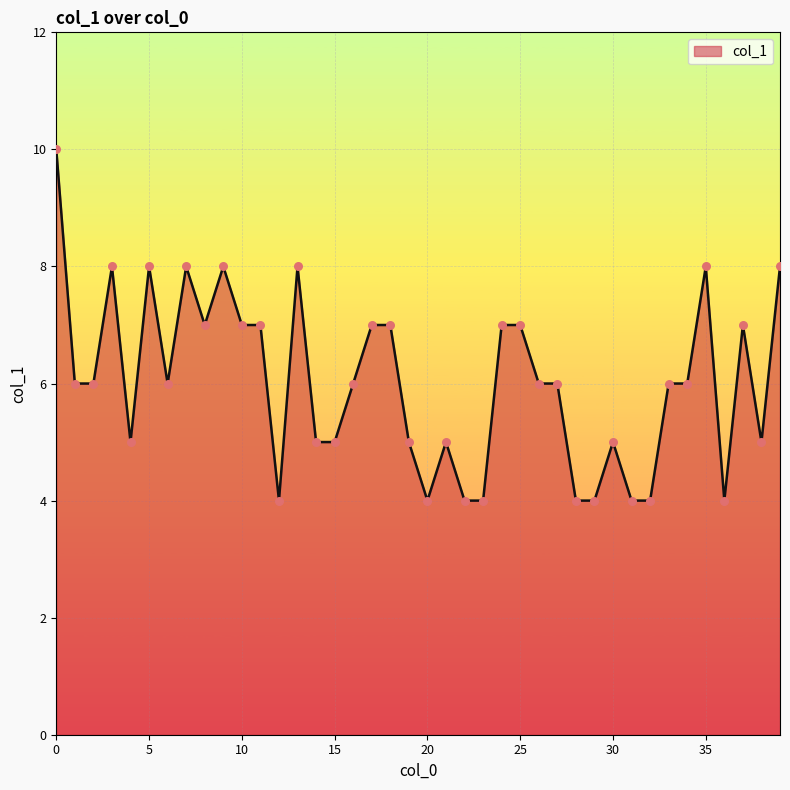

What is the difference between the maximum and minimum values?

6